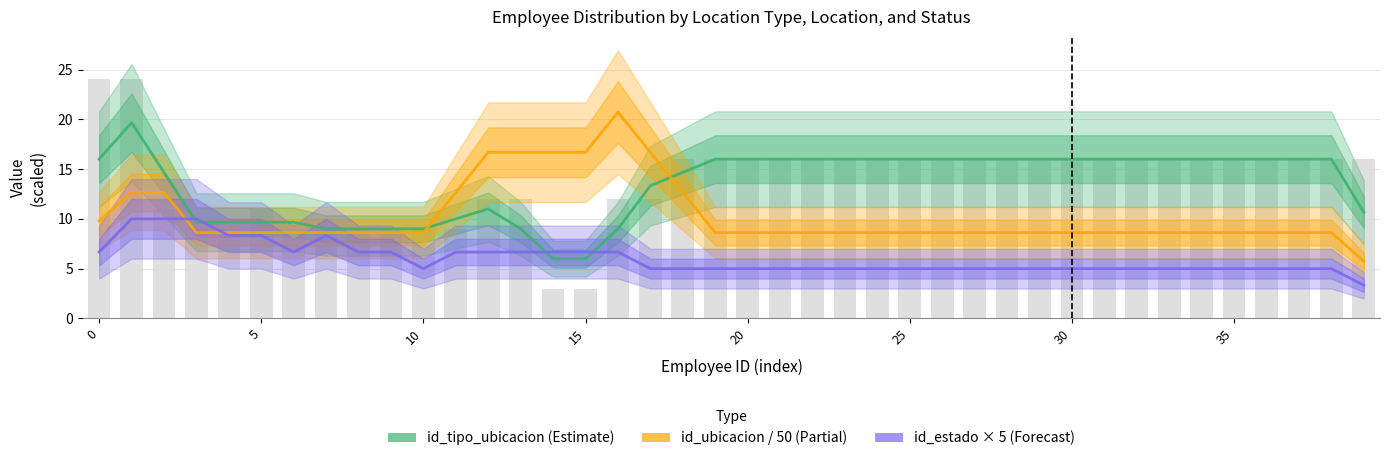

Is it true that id_ubicacion / 50 (Partial) equals 3.0 at 29?

False